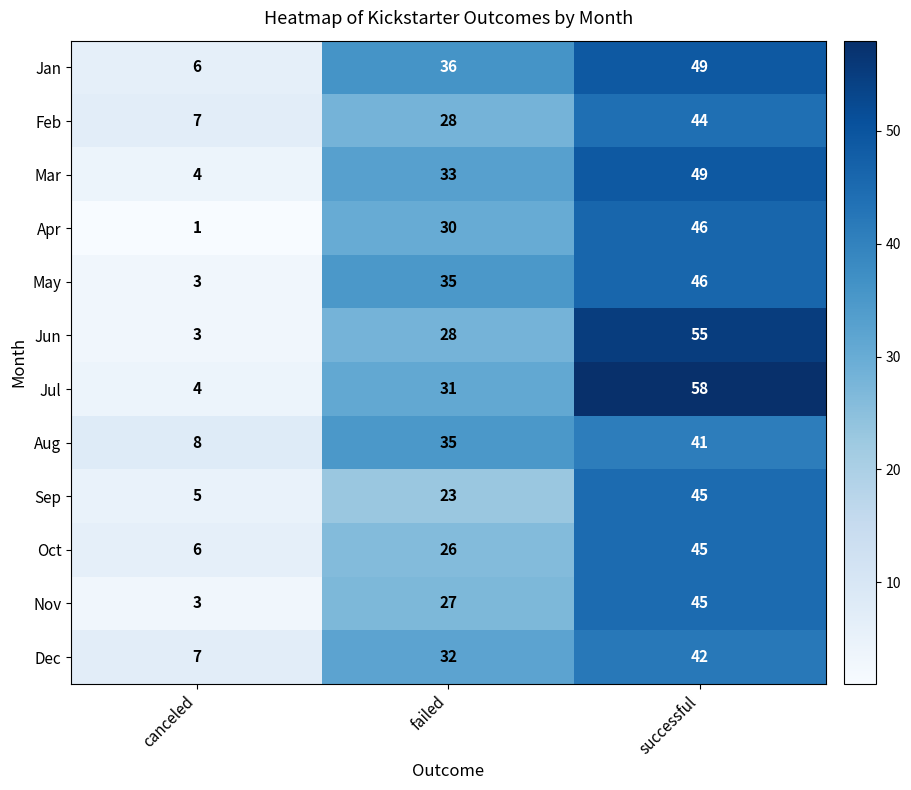

At which category does the chart reach its minimum across all series?

canceled